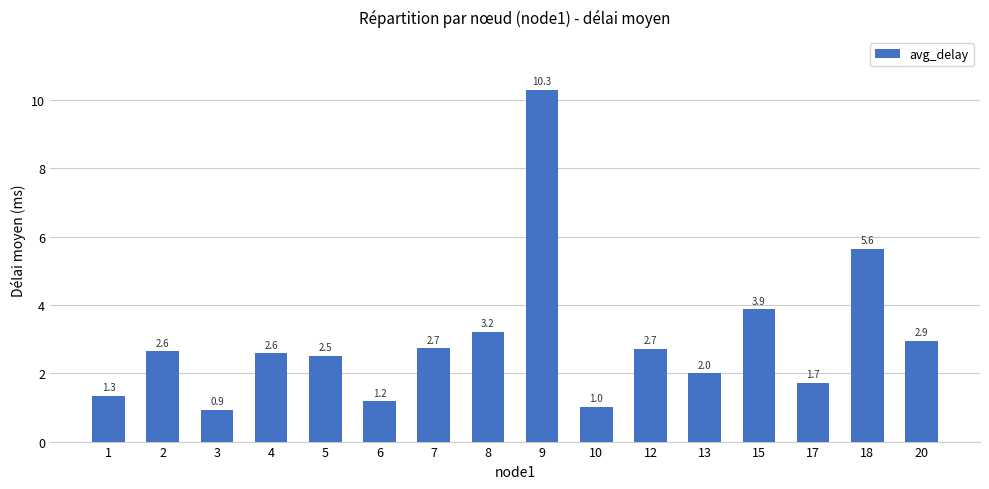

What is the value of the 2nd bar from the left?

2.6